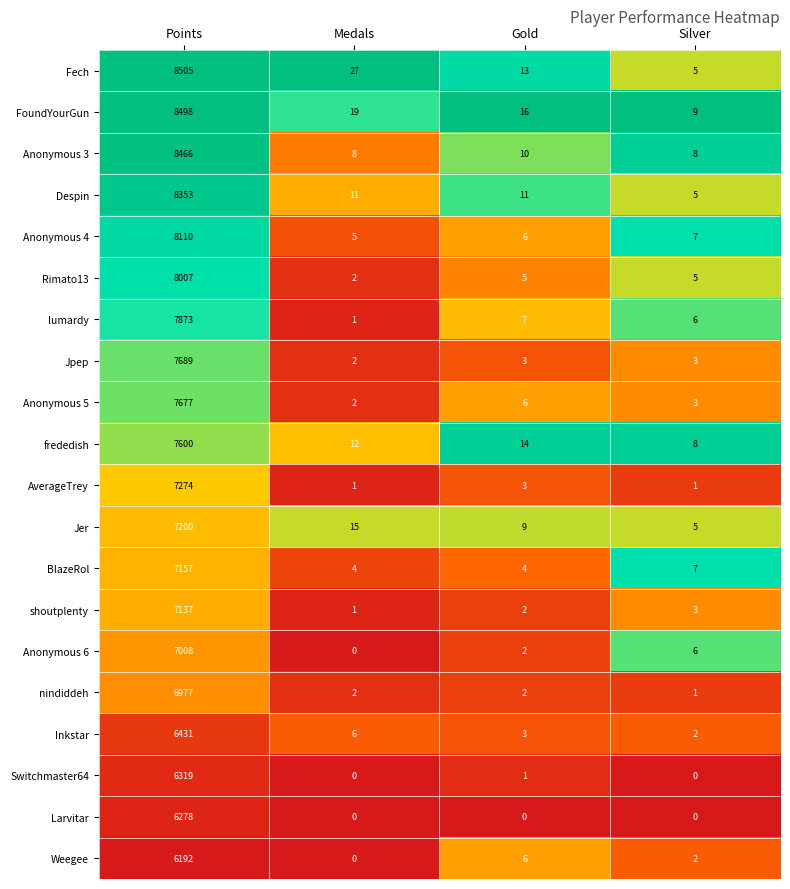

At how many categories does at least one series exceed 0?

4